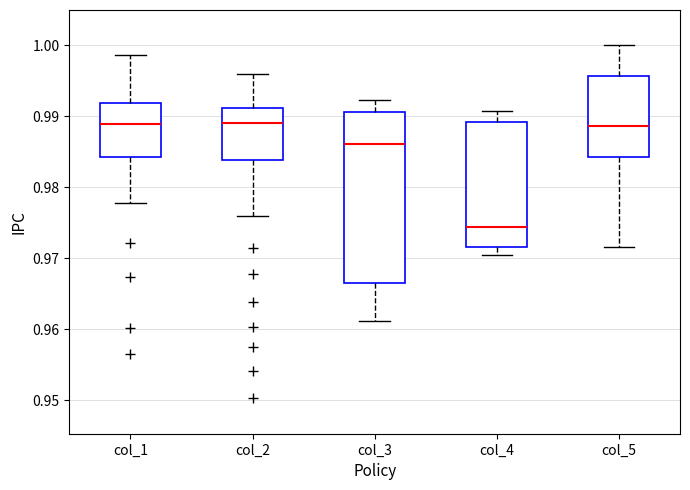

Where does the median line of the box for col_2 sit on the y-axis? The values are not printed on the chart, so give them approximately, as read against the axis.

0.989